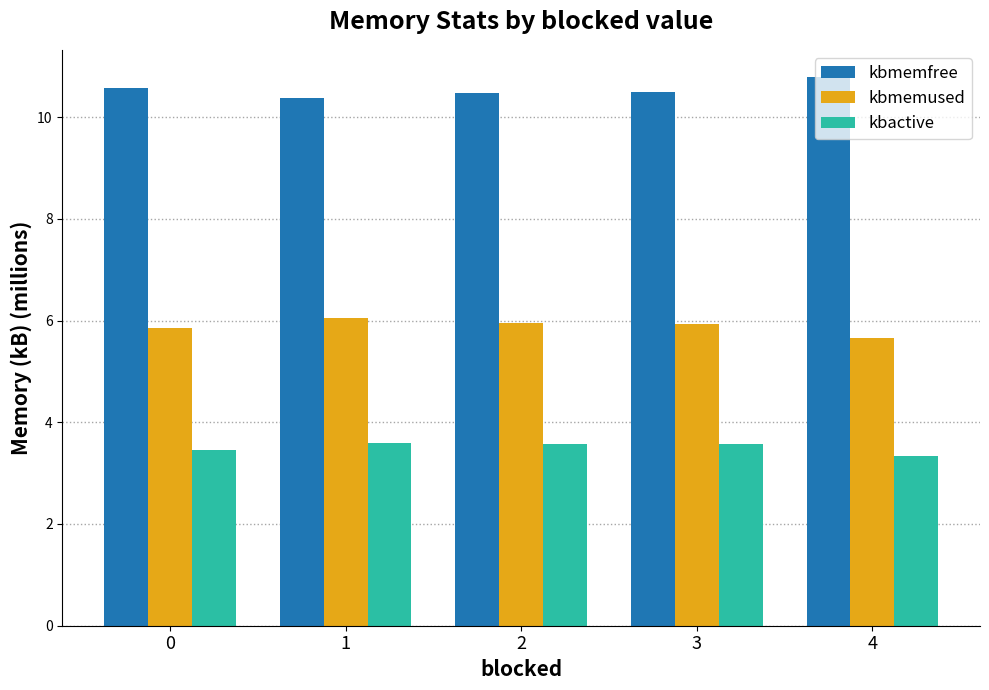

Is the value of kbactive at 1 greater than the value of kbmemused at 4?

No